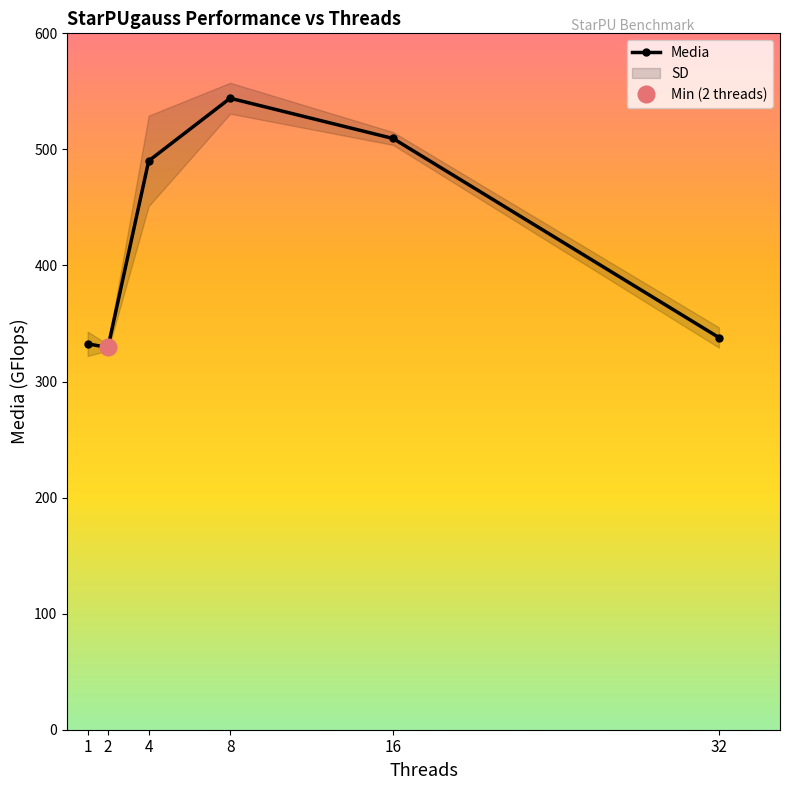

Where does the data first go above 490?

4